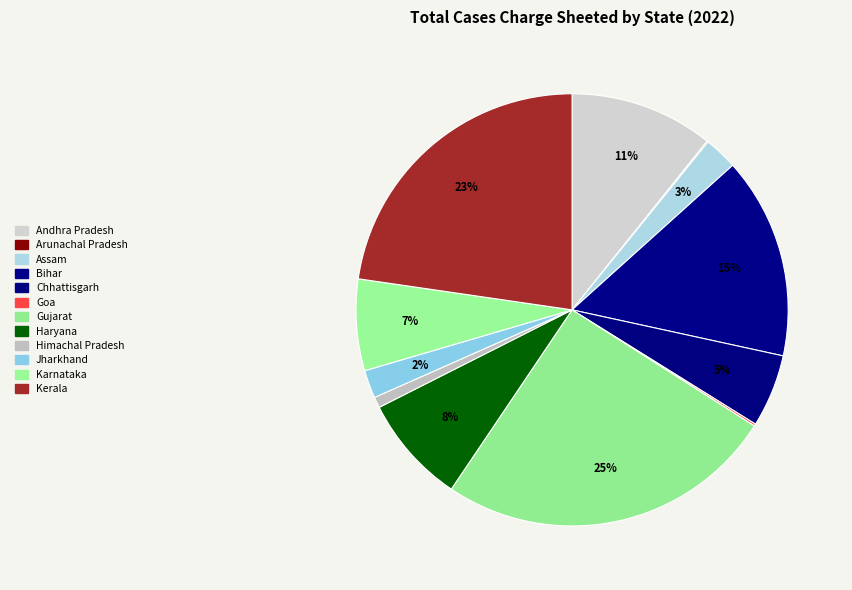

What is the change in value from Andhra Pradesh to Chhattisgarh?

-104876